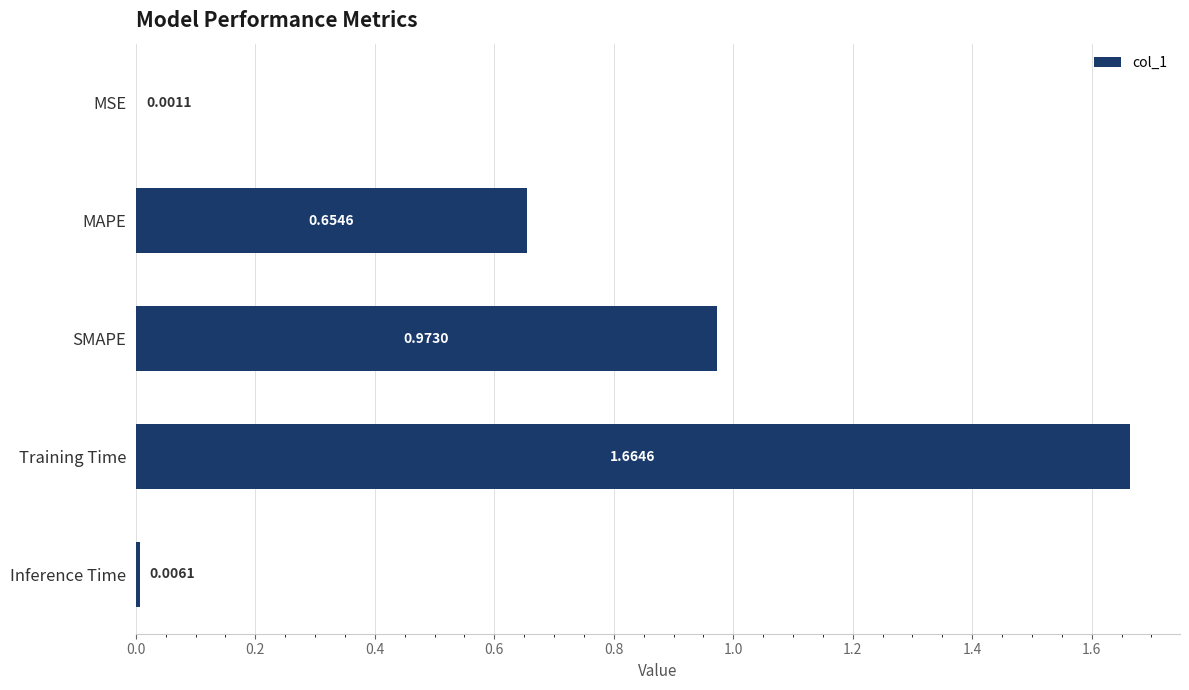

Which category has the highest value across all series?

Training Time